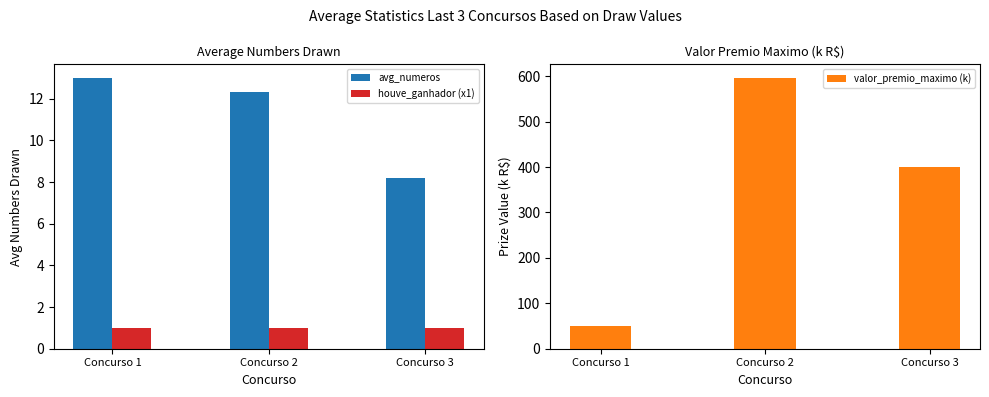

Between Concurso 1 and Concurso 3, which series saw the biggest shift?

valor_premio_maximo (k)